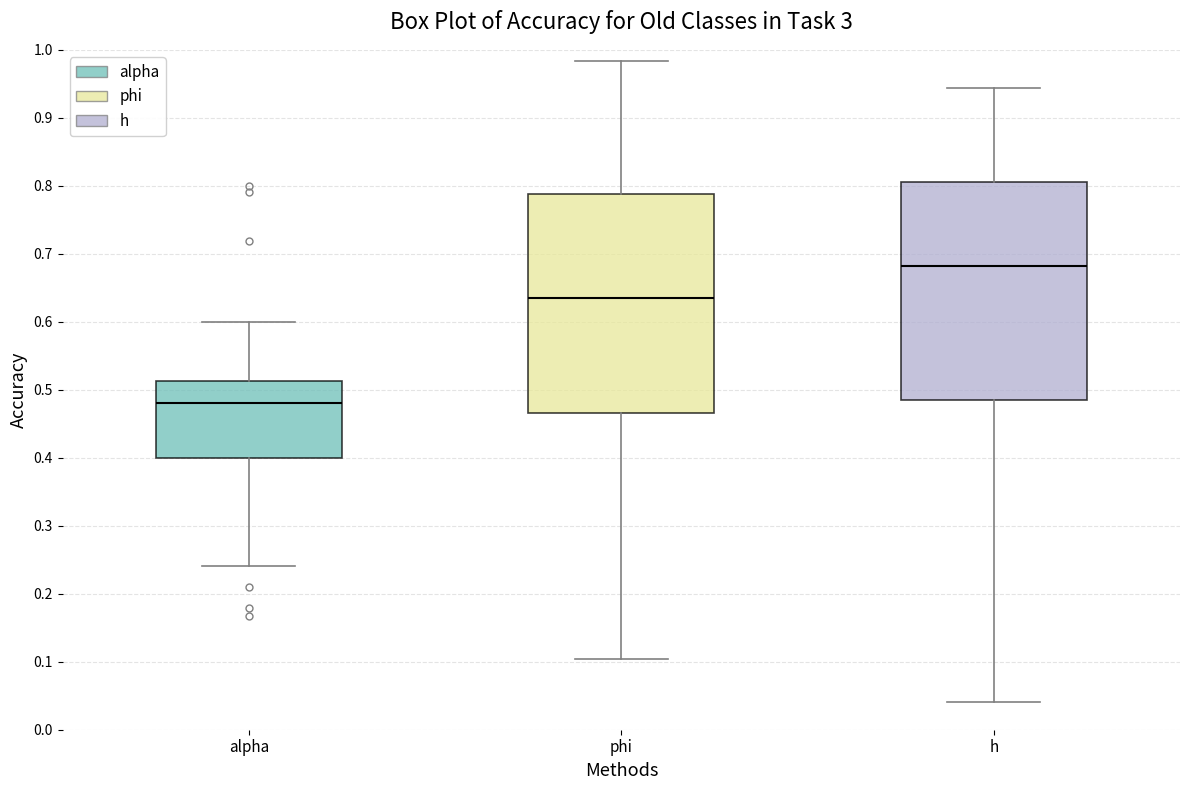

Reading left to right, transcribe this box plot: for each box, give where its median line is, the range the box spans, and where its two whiskers end, as read against the y-axis. The values are not printed on the chart, so give them approximately, as read against the axis.

alpha: median 0.48, box 0.40 to 0.51, whiskers 0.24 to 0.60
phi: median 0.64, box 0.47 to 0.79, whiskers 0.10 to 0.98
h: median 0.68, box 0.49 to 0.81, whiskers 0.04 to 0.94